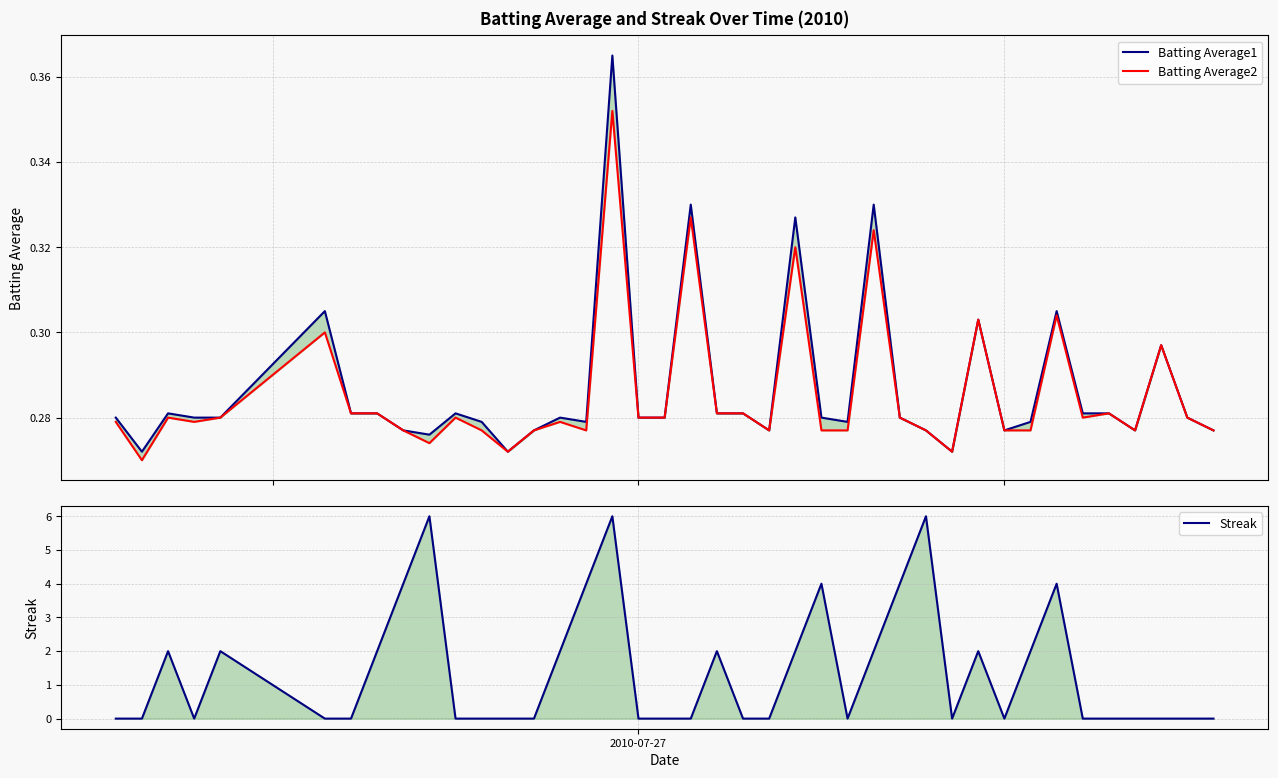

What is the value of the Batting Average2 point at the 30th from the left?

0.3